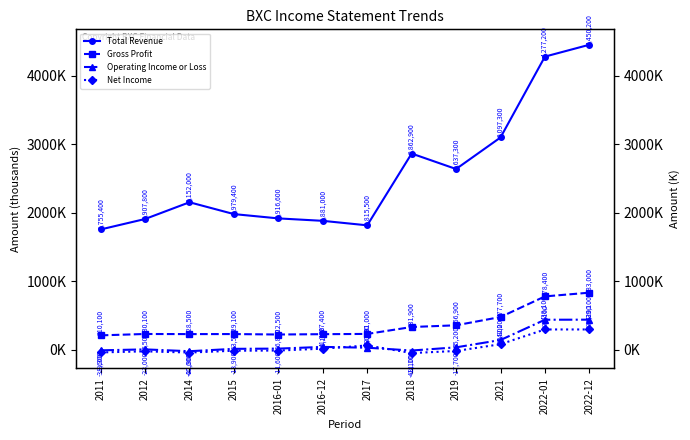

What is the difference between the maximum and minimum values in the Operating Income or Loss series?

460400